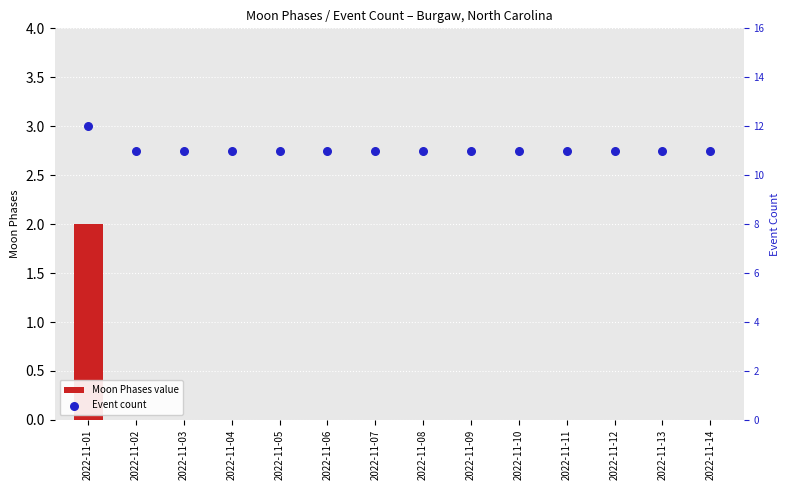

Which series has the largest Y range (max minus min)?

Moon Phases value